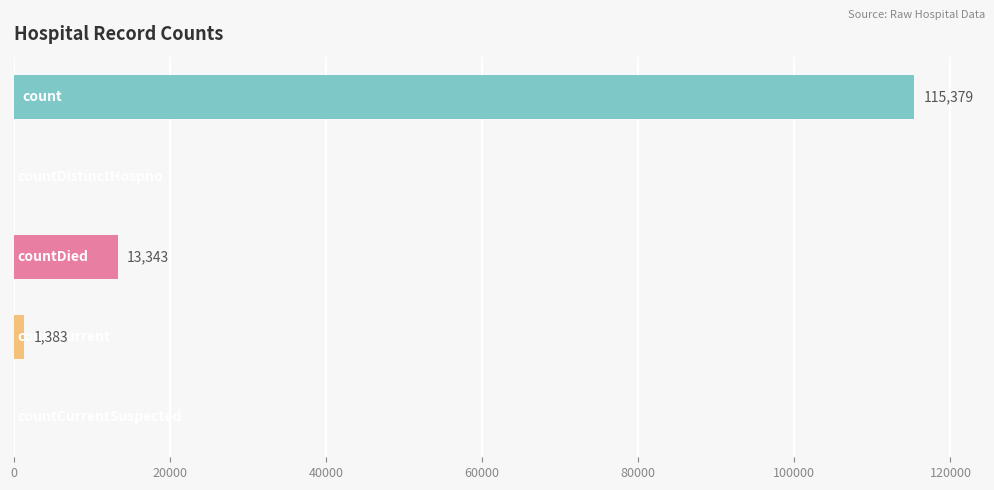

What is the maximum value shown in the chart?

115379